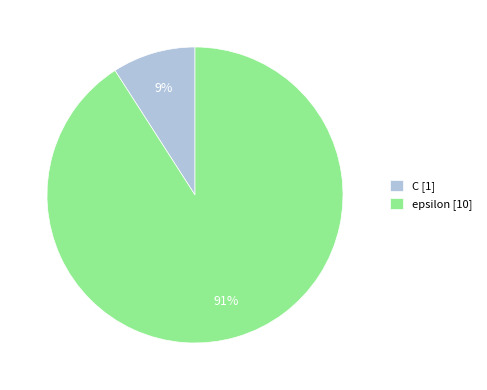

To the nearest percent, what portion does C represent?

9%